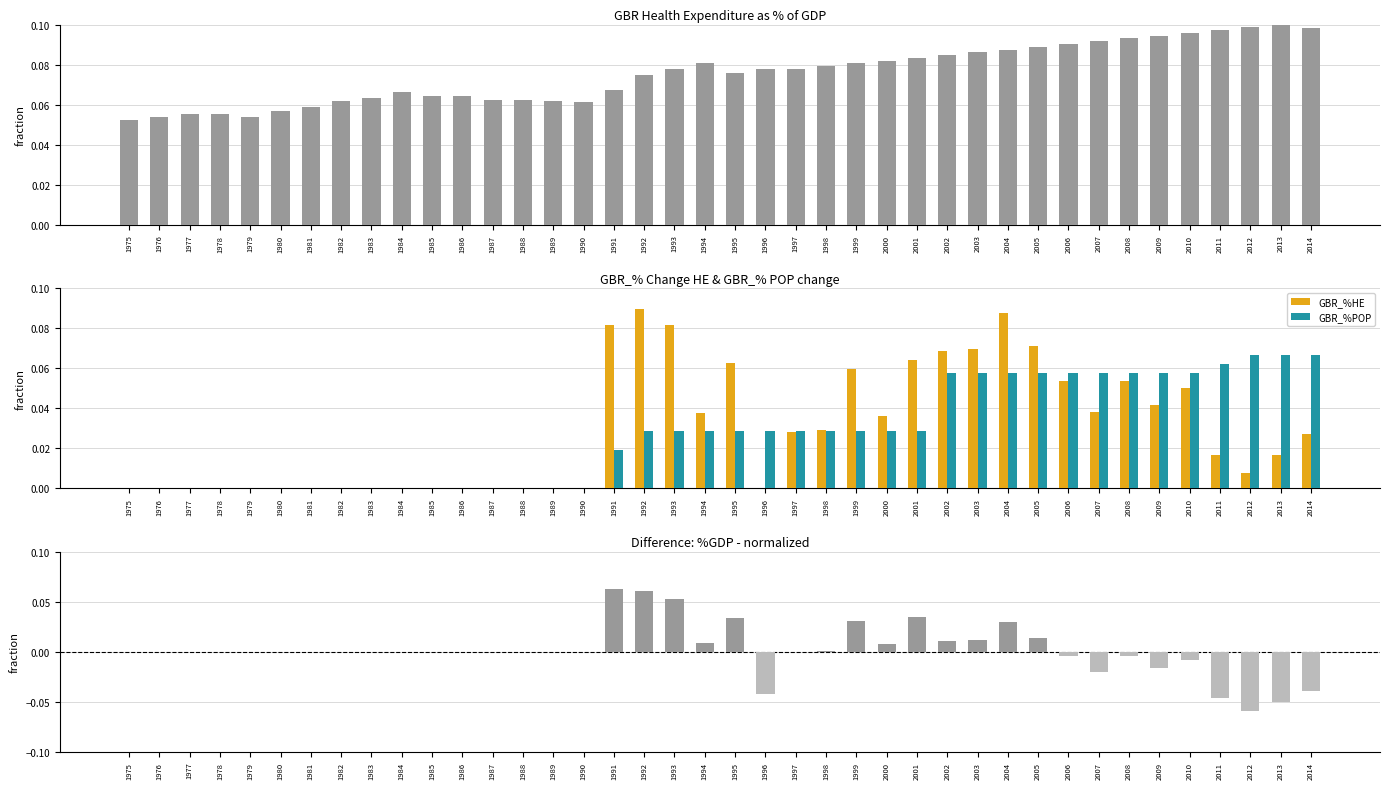

What is the total value across all series at 2001?

0.2